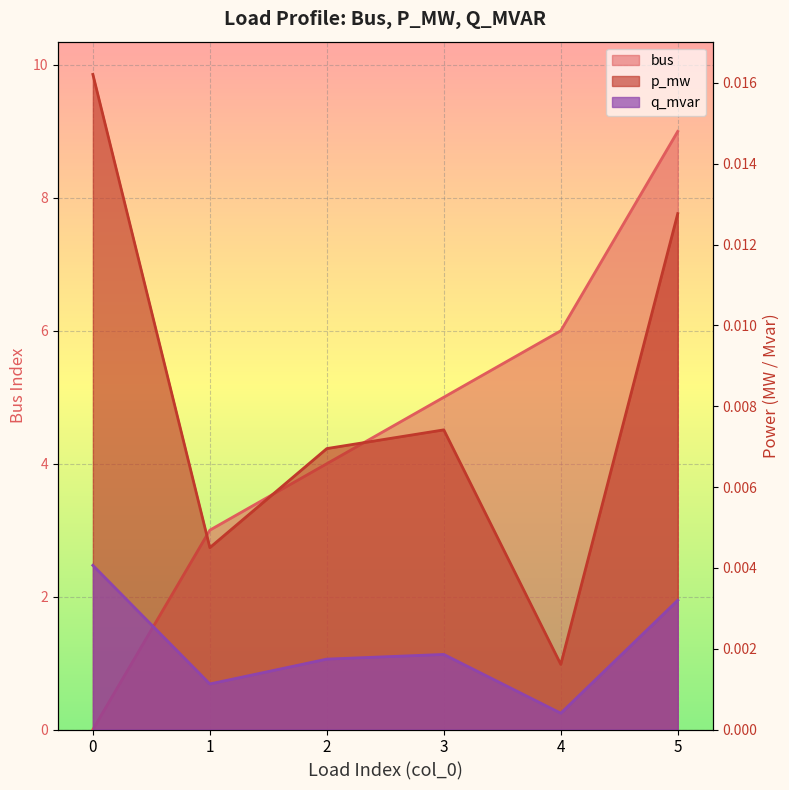

At which label is bus closest to 4?

2